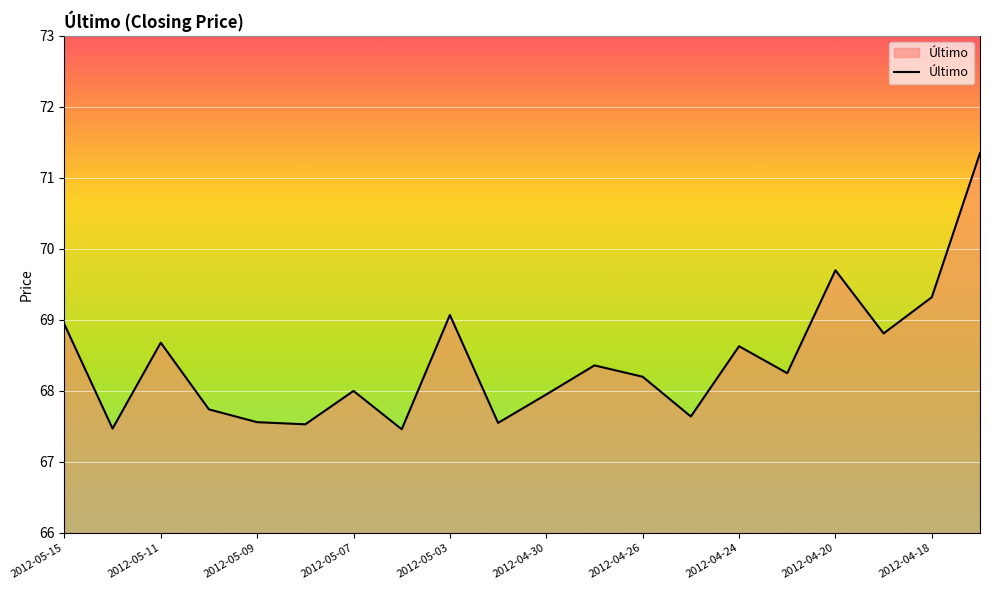

What is the sum of all values?

1368.2